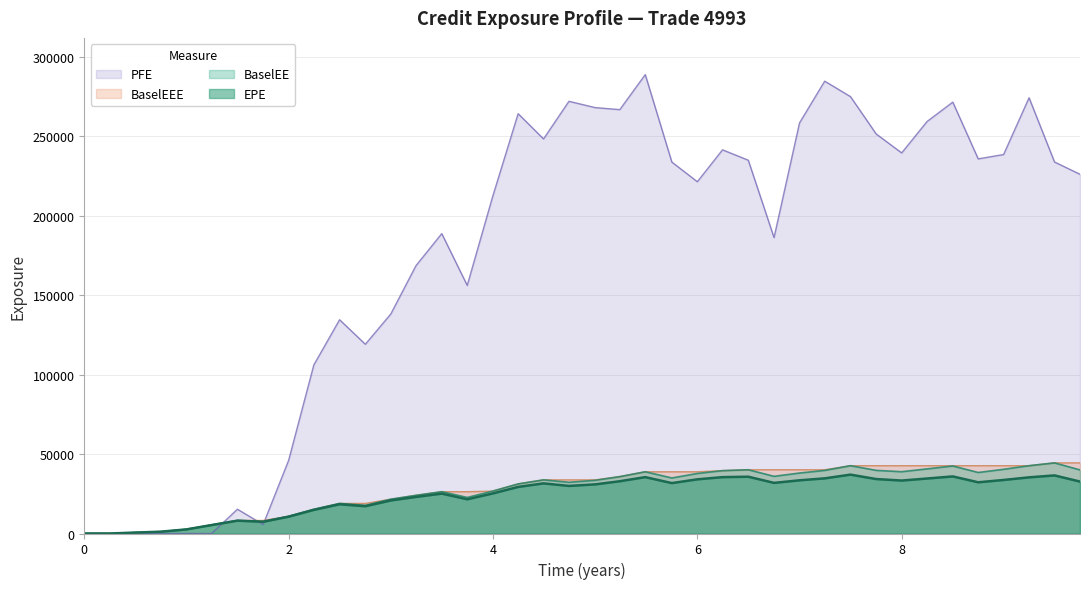

True or false: BaselEEE has more than 1 points higher than both neighbors.

False